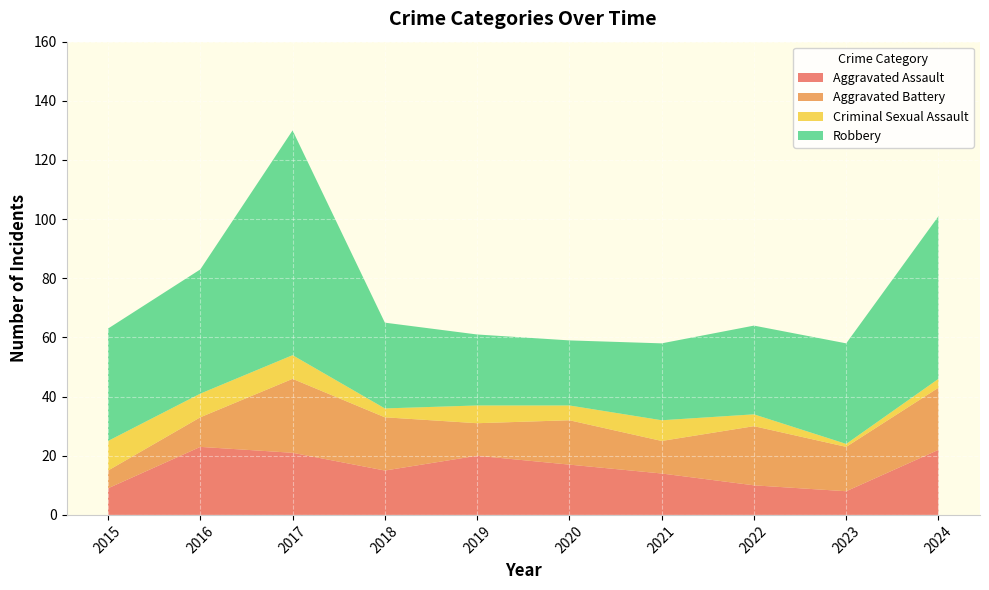

Reading left to right, what are all the values shown in this chart?

Aggravated Assault: 9	23	21	15	20	17	14	10	8	22
Aggravated Battery: 6	10	25	18	11	15	11	20	15	21
Criminal Sexual Assault: 10	8	8	3	6	5	7	4	1	3
Robbery: 38	42	76	29	24	22	26	30	34	55